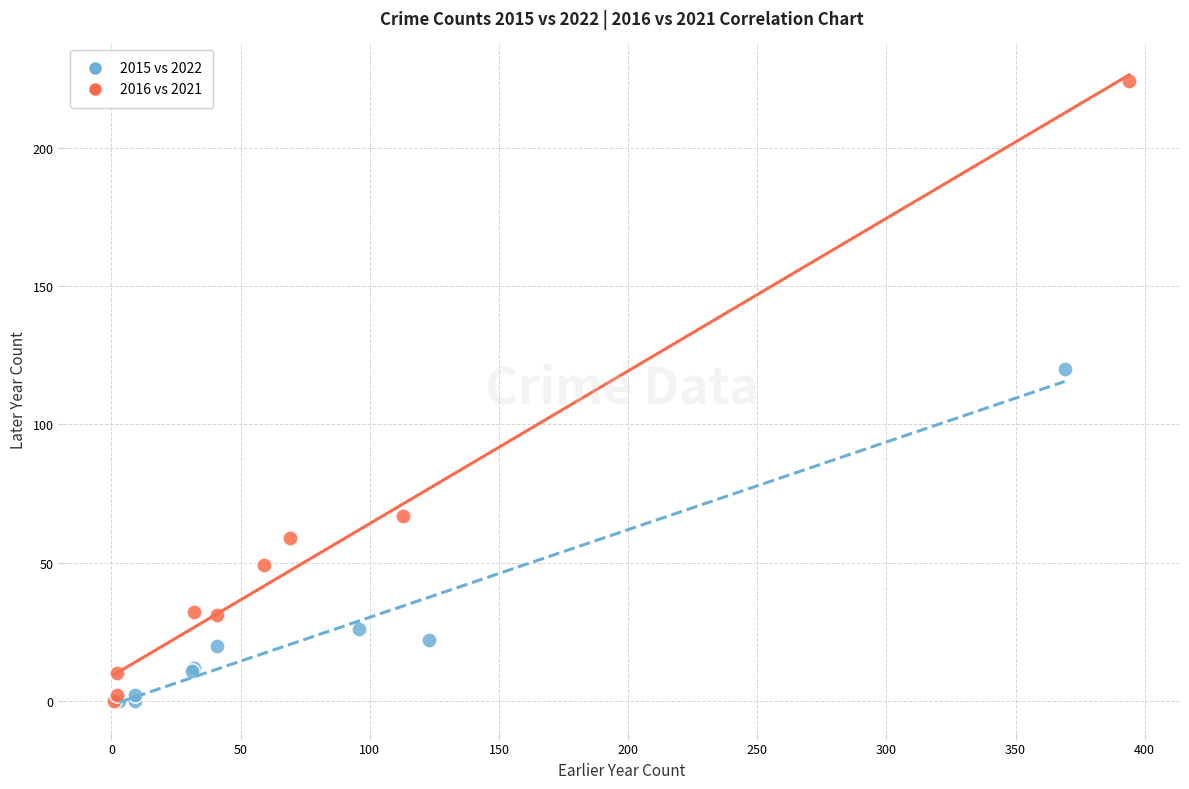

Which series contains the highest Y value?

2016 vs 2021